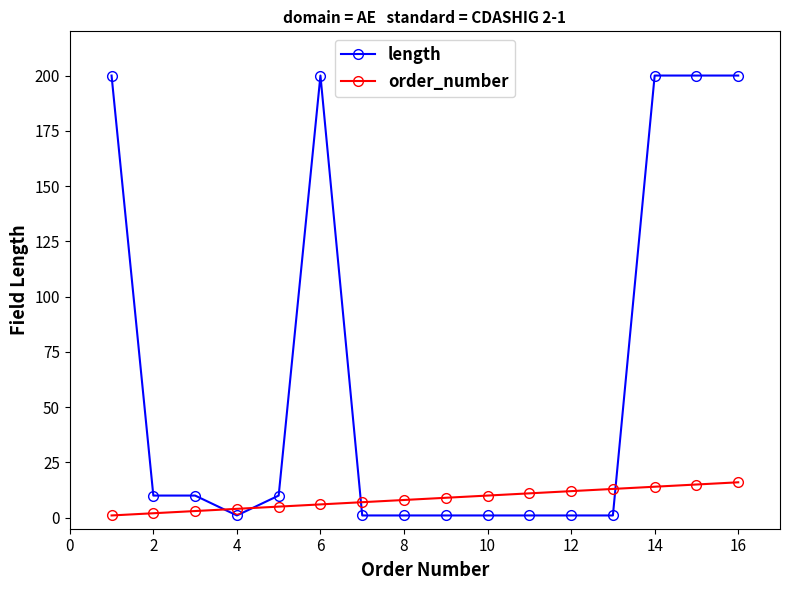

After their last crossing, which series has the higher values: length or order_number?

length